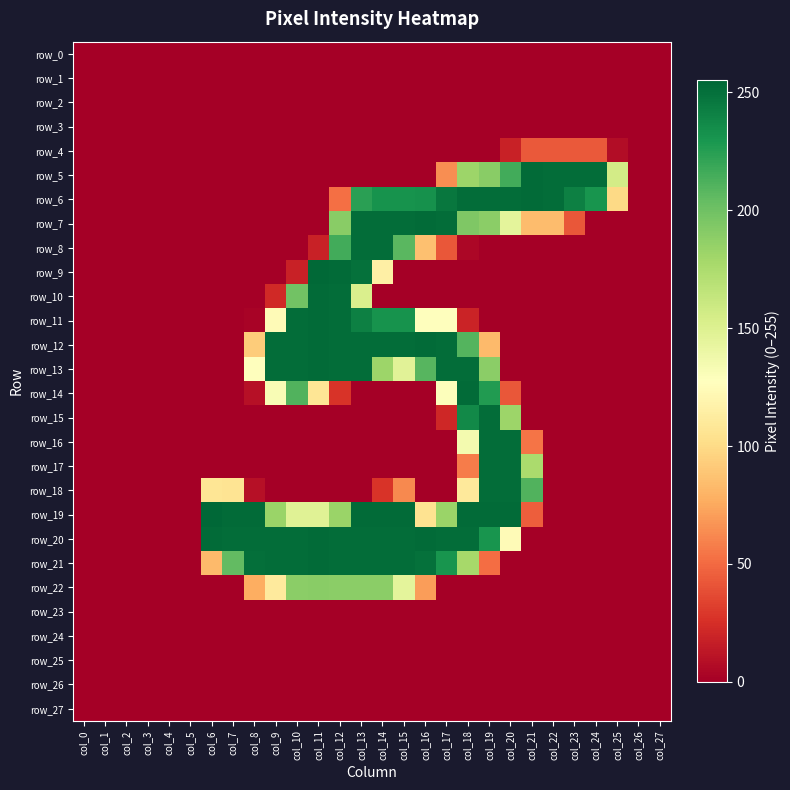

Is the value of row_7 at col_13 greater than the value of row_3 at col_4?

Yes